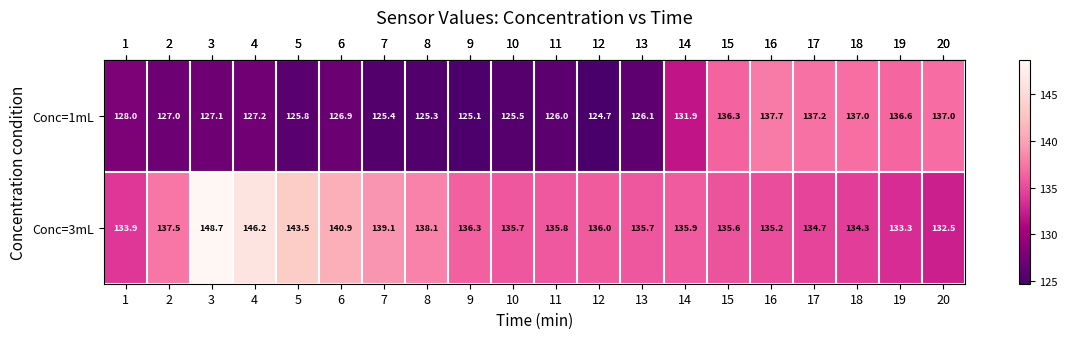

How many categories are shown in the chart?

20